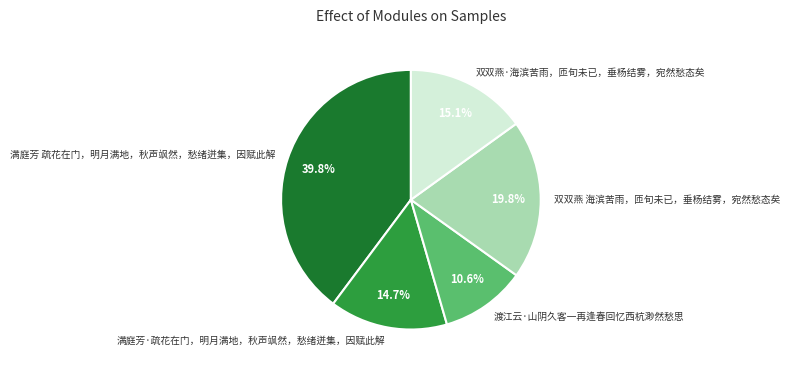

What percentage do 渡江云·山阴久客一再逢春回忆西杭渺然愁思 and 双双燕·海滨苦雨，匝旬未已，垂杨结雾，宛然愁态矣 together represent?

25.7%